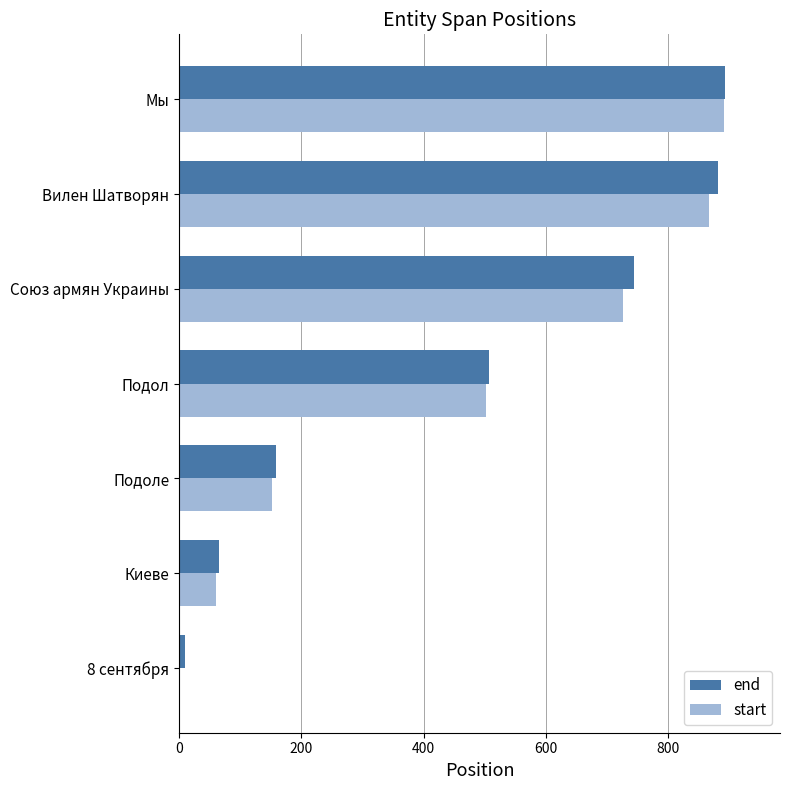

What is the sum of all end values?

3256